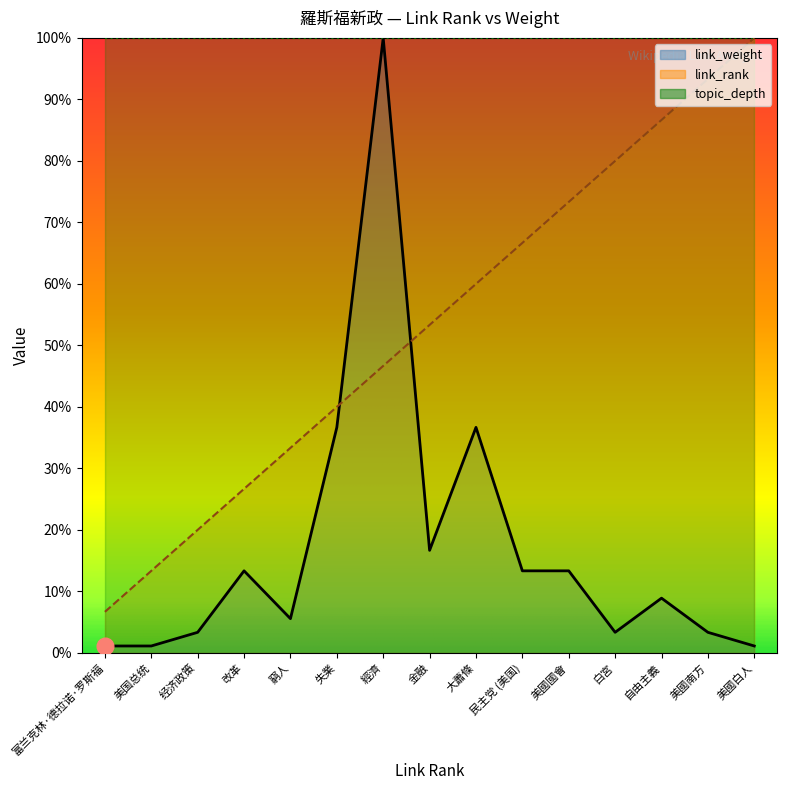

True or false: link_weight has a value of 1.1 at 白宮.

False